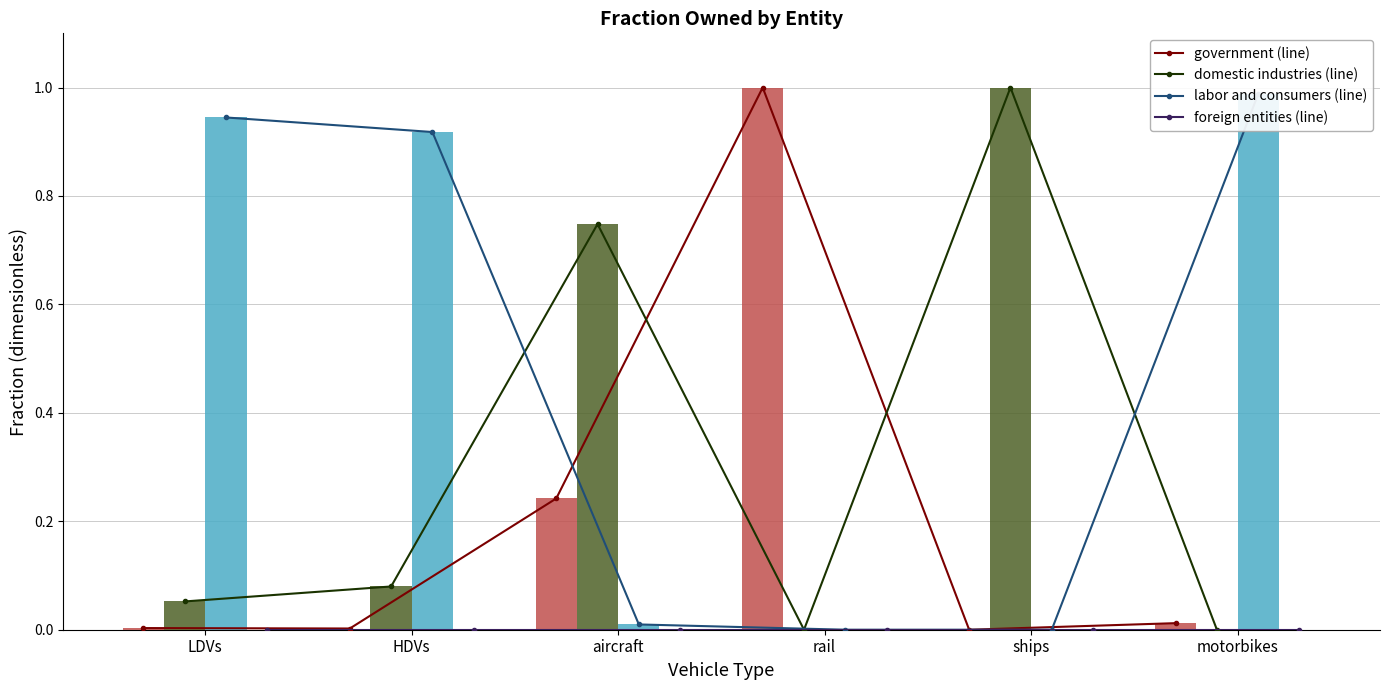

What is the total value across all series at rail?

1.0